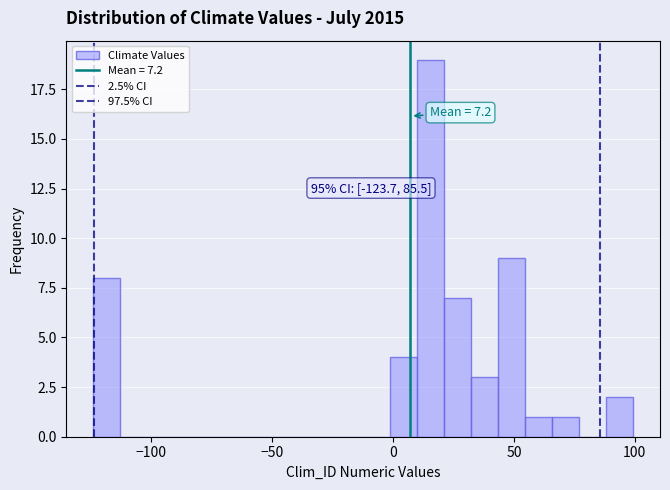

Read against the x-axis, roughly where is the centre of the tallest bar?

15